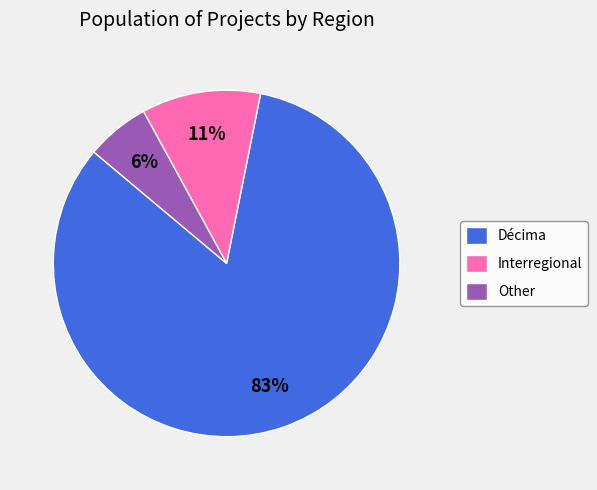

Which slice is the largest?

Décima